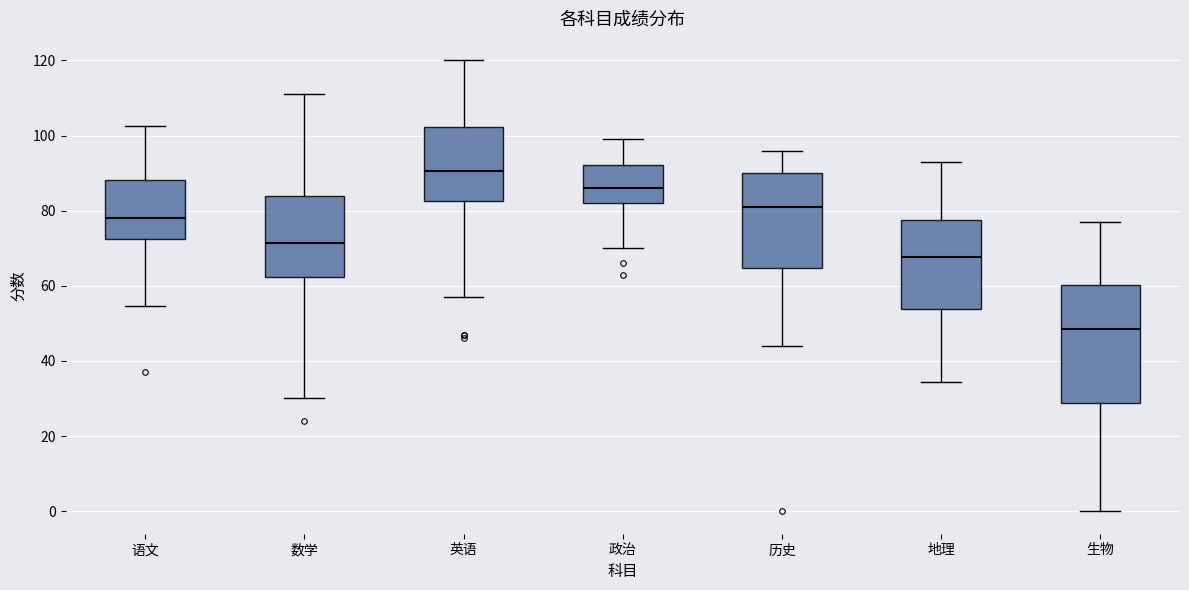

Reading left to right, read every box against the y-axis: the position of its median line, the range the box covers, and the ends of its whiskers. The values are not printed on the chart, so give them approximately, as read against the axis.

语文: median 78, box 72 to 88, whiskers 54 to 102
数学: median 72, box 62 to 84, whiskers 30 to 112
英语: median 90, box 82 to 102, whiskers 58 to 120
政治: median 86, box 82 to 92, whiskers 70 to 100
历史: median 82, box 64 to 90, whiskers 44 to 96
地理: median 68, box 54 to 78, whiskers 34 to 94
生物: median 48, box 28 to 60, whiskers 0 to 78